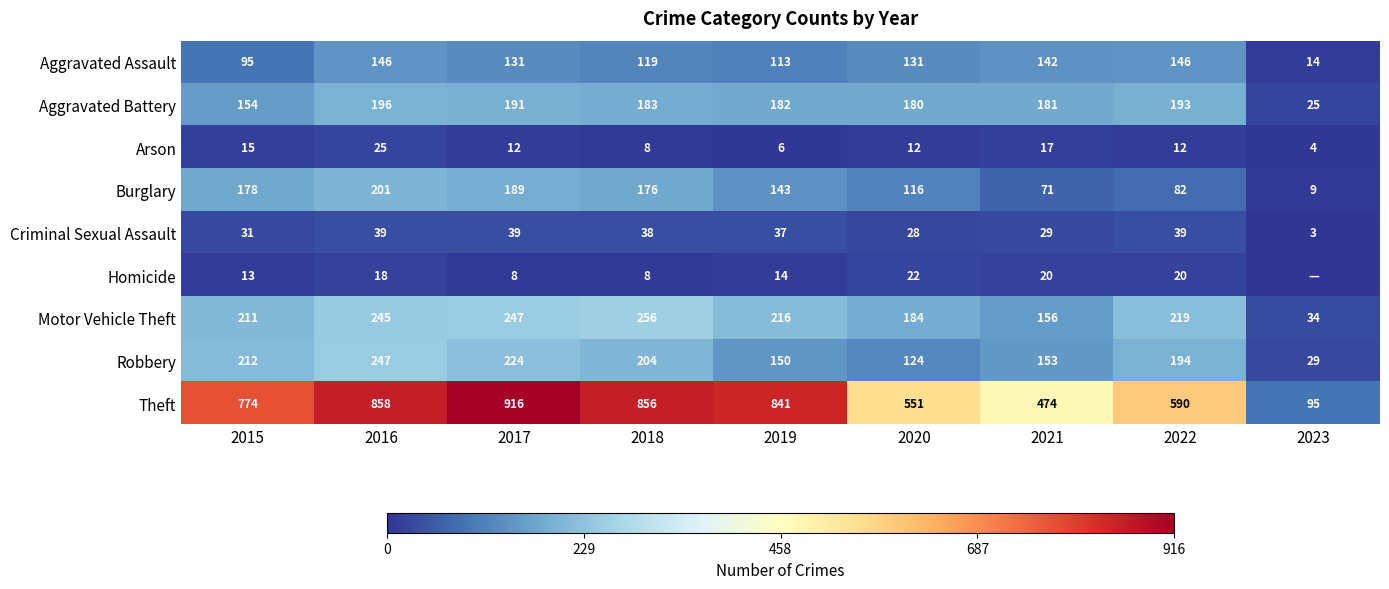

At how many categories does at least one series exceed 560?

6